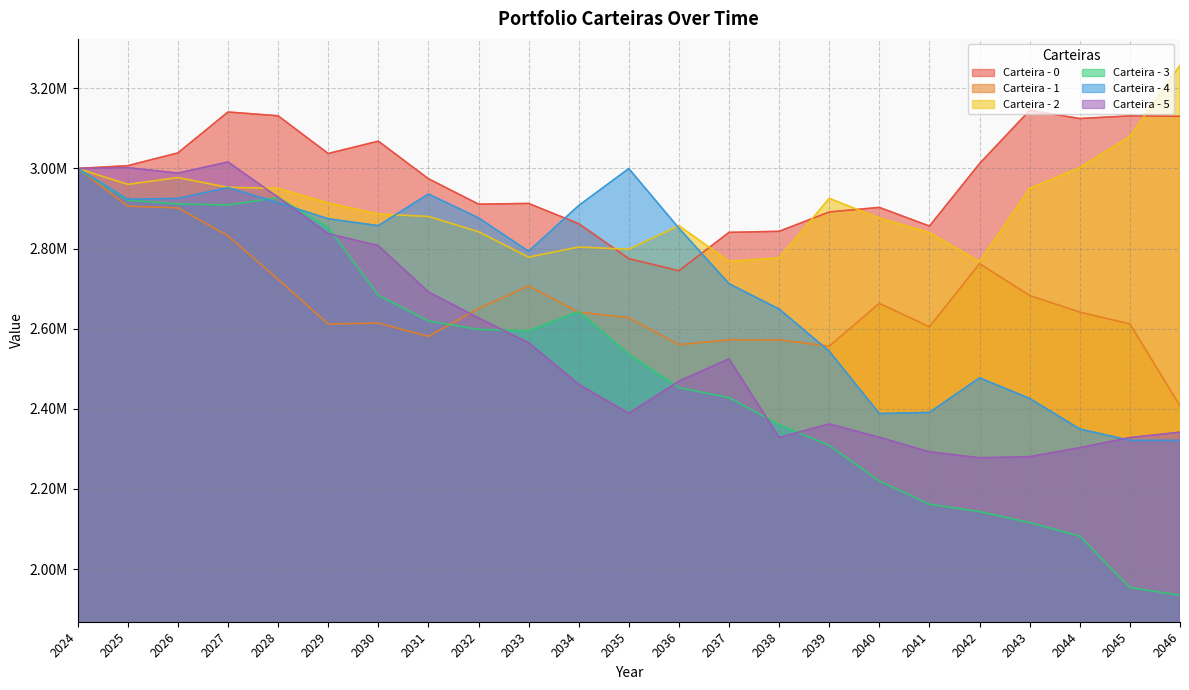

Count the number of categories in the chart.

23